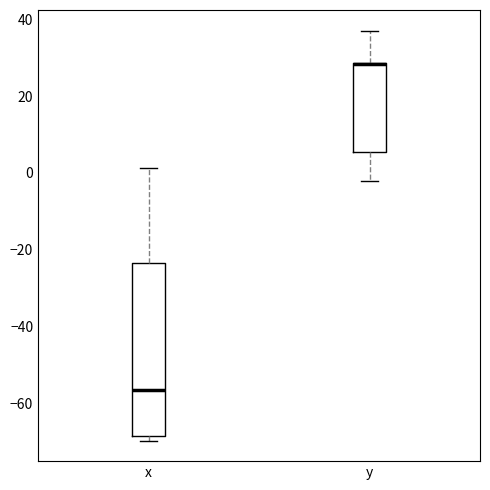

Which box is the tallest, from its lower edge to its upper edge?

x